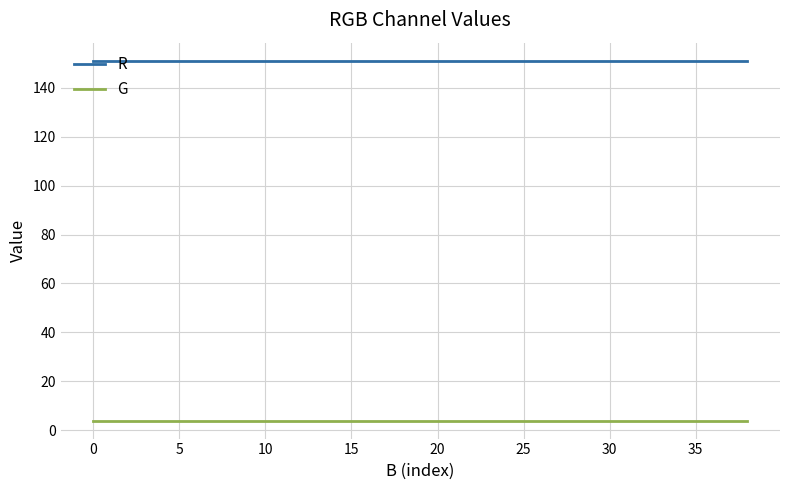

Which series has the largest total across all categories?

R